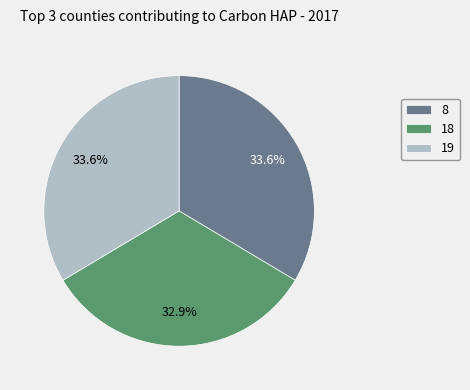

Count the number of slices in the pie.

3